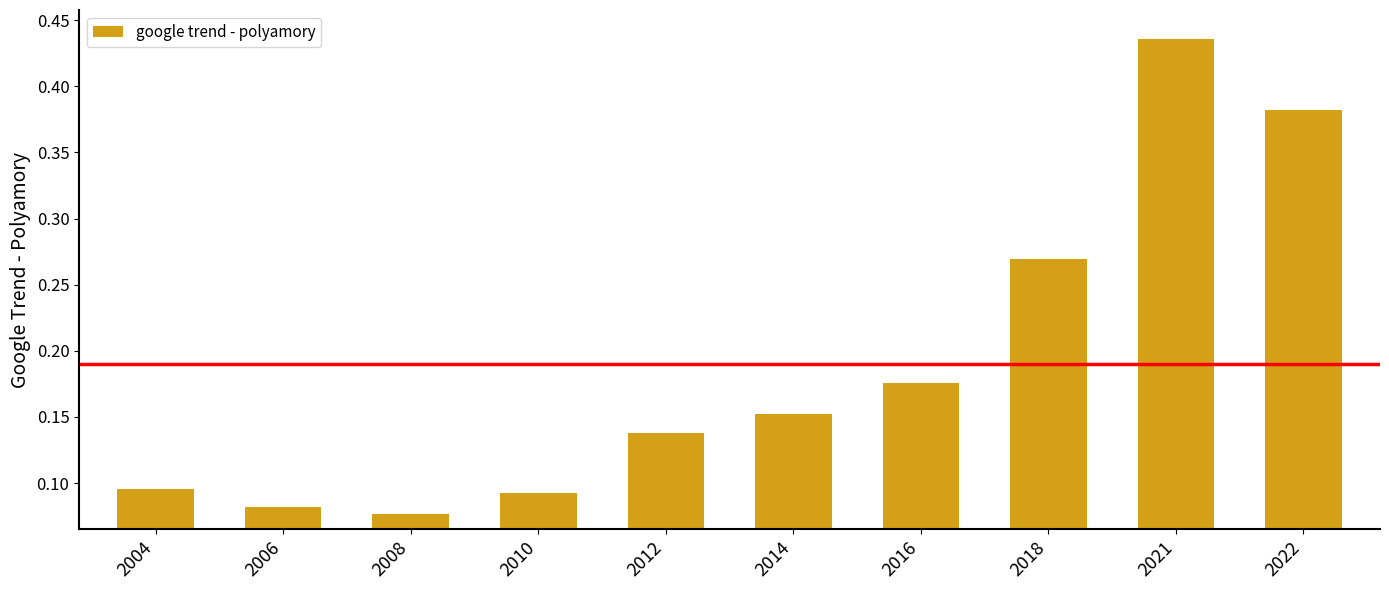

The chart shows a value of 0.7 at 2021. True or false?

False